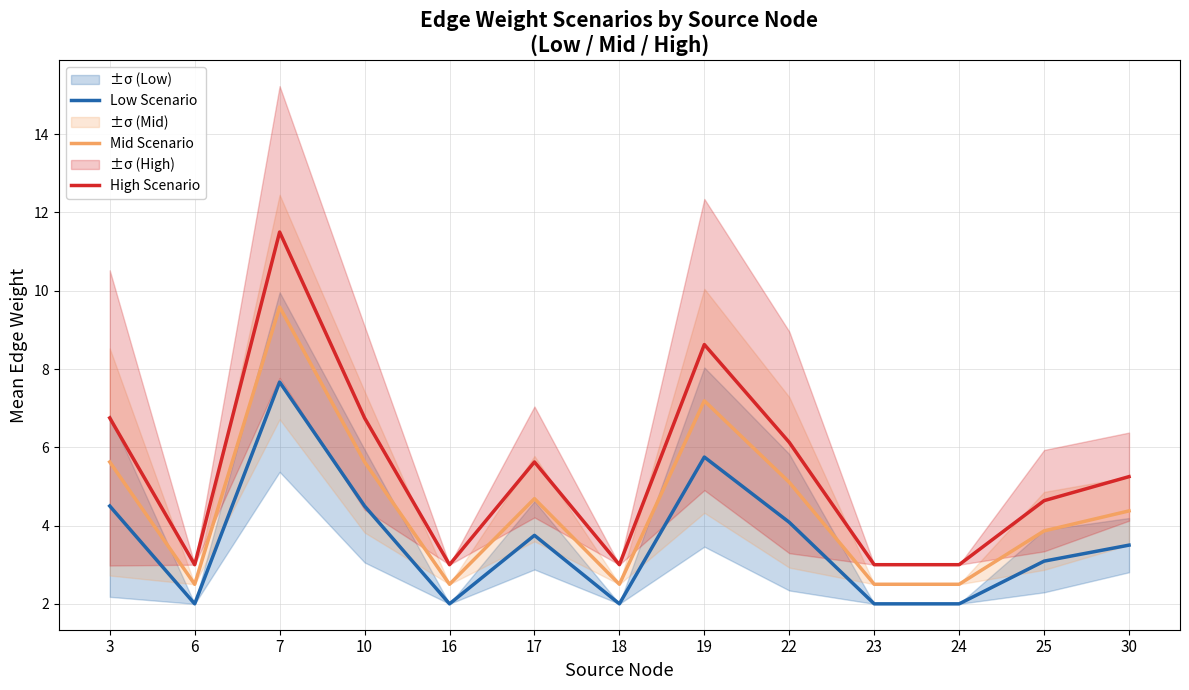

True or false: Mid Scenario and High Scenario intersect in this chart.

False